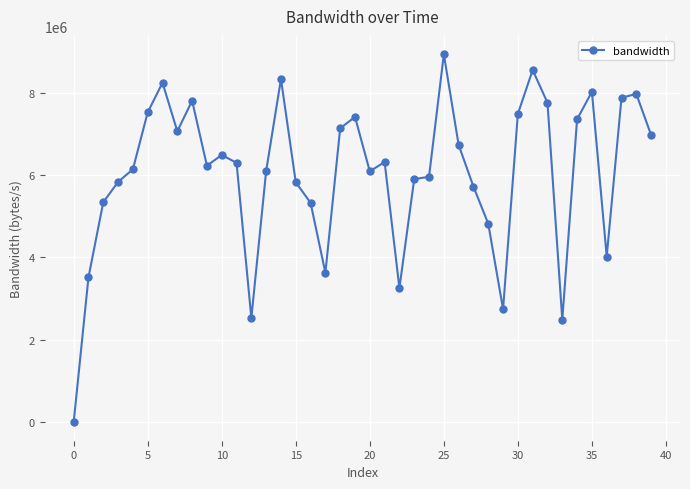

True or false: there are more than 2 points higher than both neighbors.

True